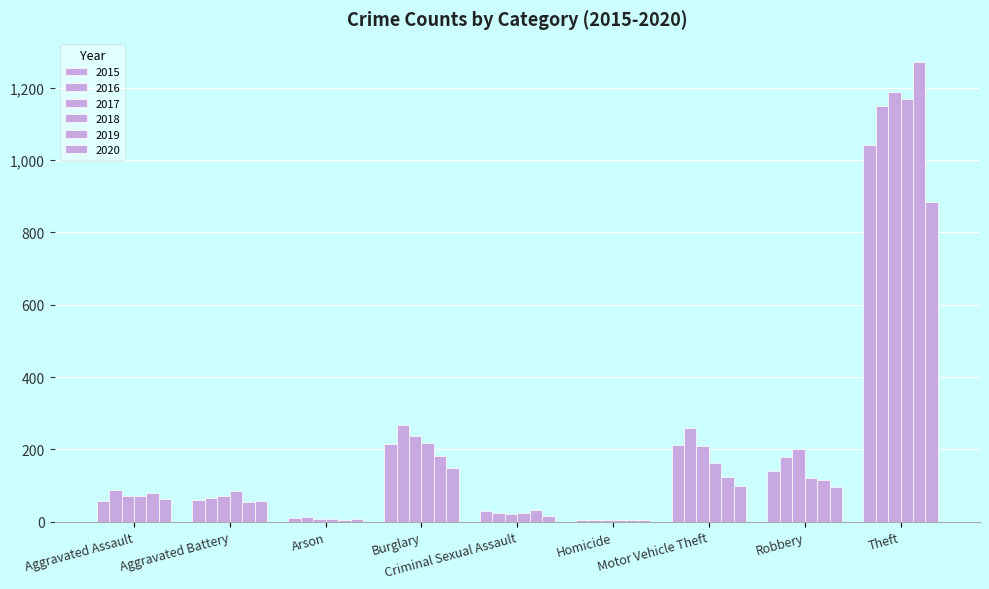

Count the number of categories in the chart.

9